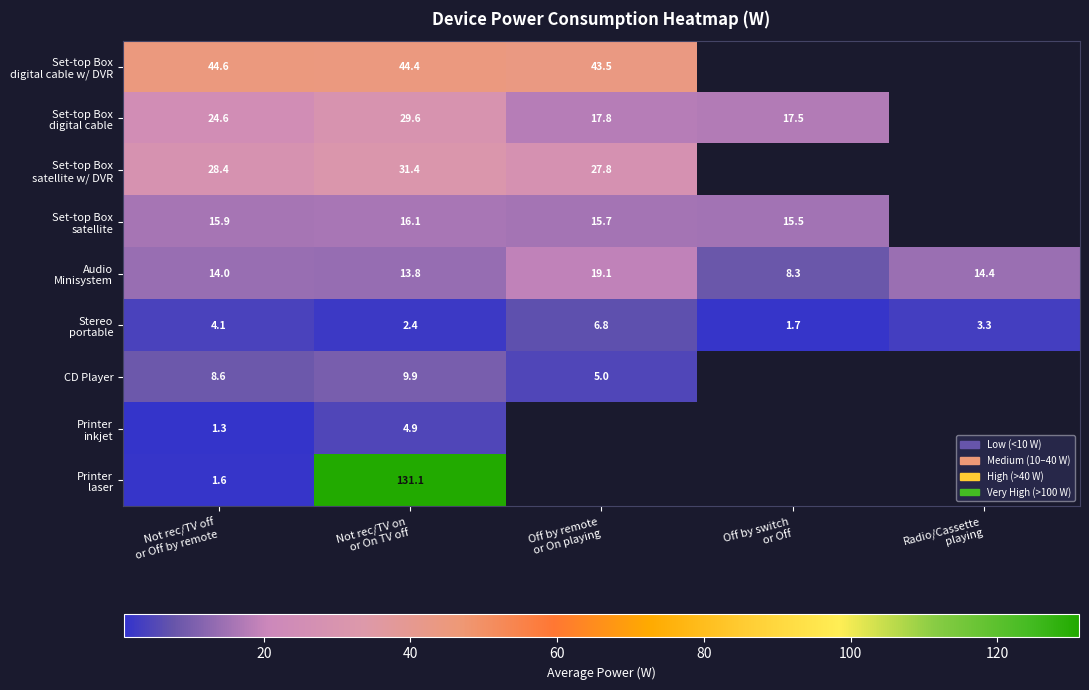

What is the difference between the highest and lowest values at Off by remote
or On playing?

38.4